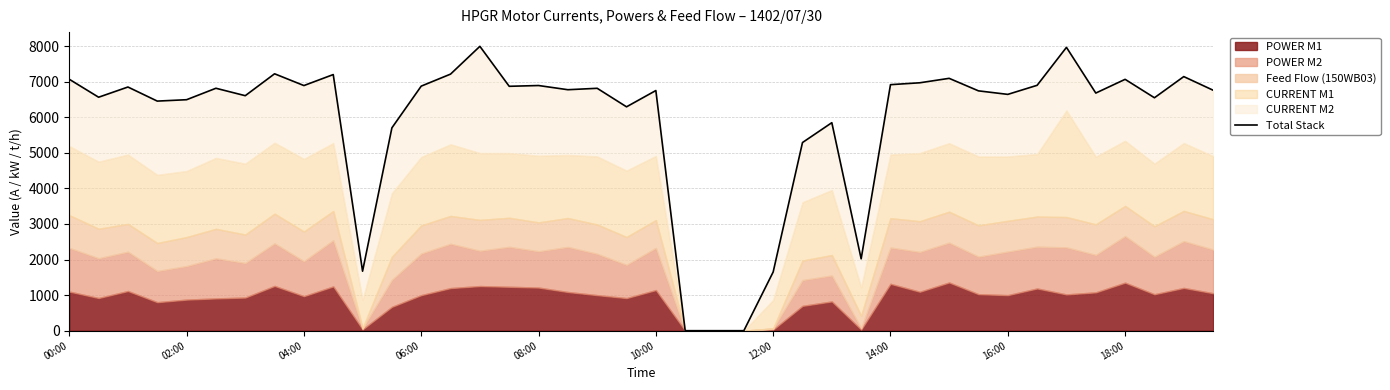

What is the difference between the second highest and minimum values?

7967